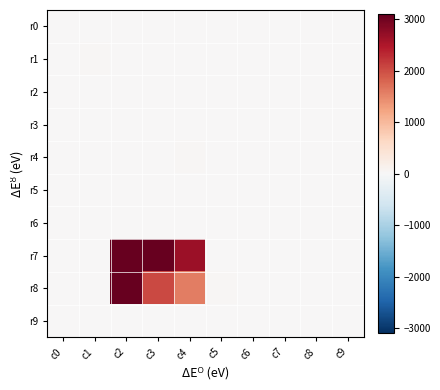

What is the total value across all series at c2?

6487